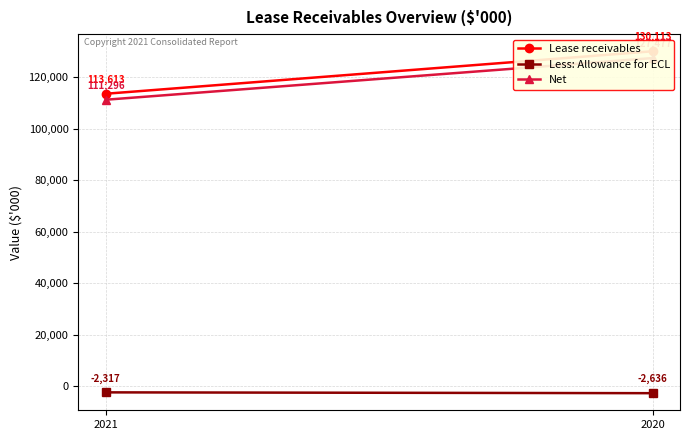

What is the spread (max minus min) of values at 2021?

115930